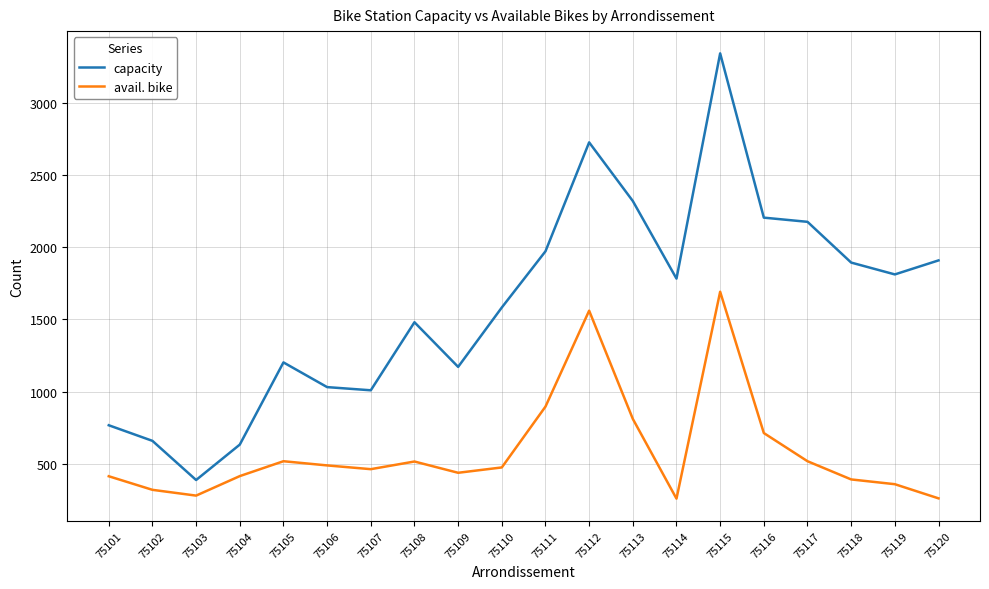

Which series has the largest total across all categories?

capacity